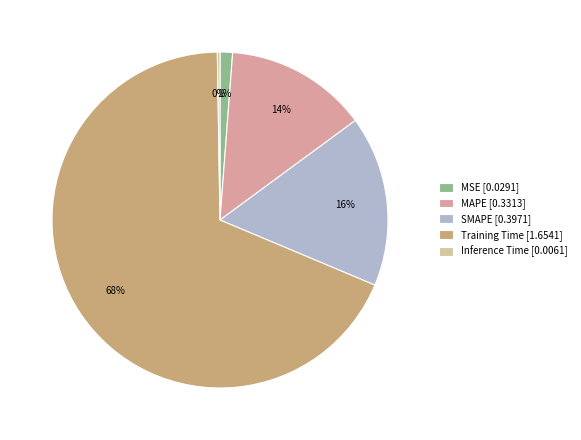

To the nearest percent, what portion does MAPE represent?

14%